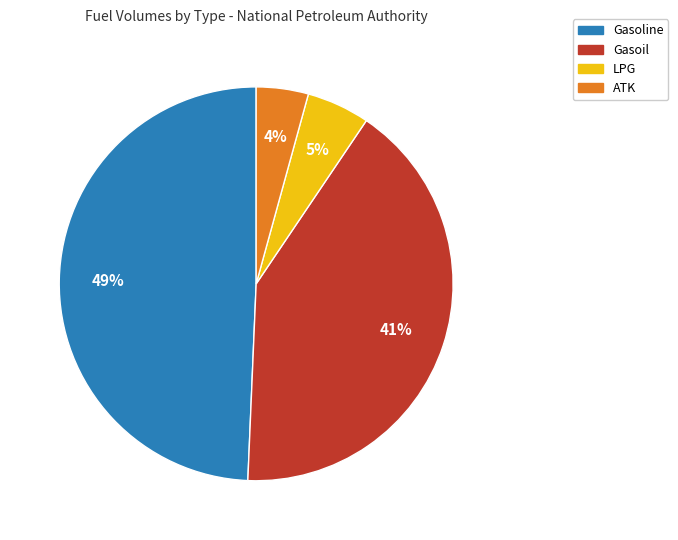

To the nearest percent, what portion does Gasoil represent?

41%